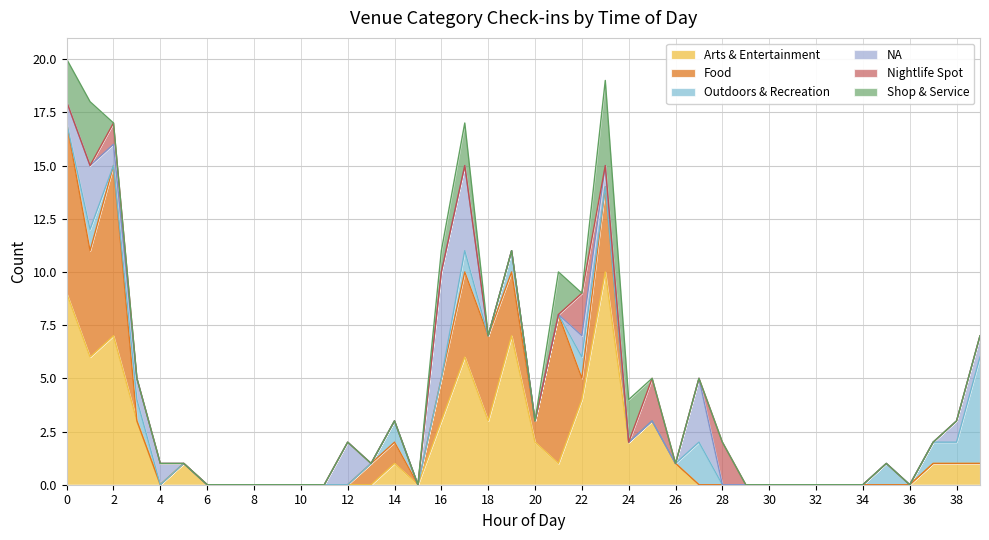

Does the chart display data point markers on the line(s)?

No